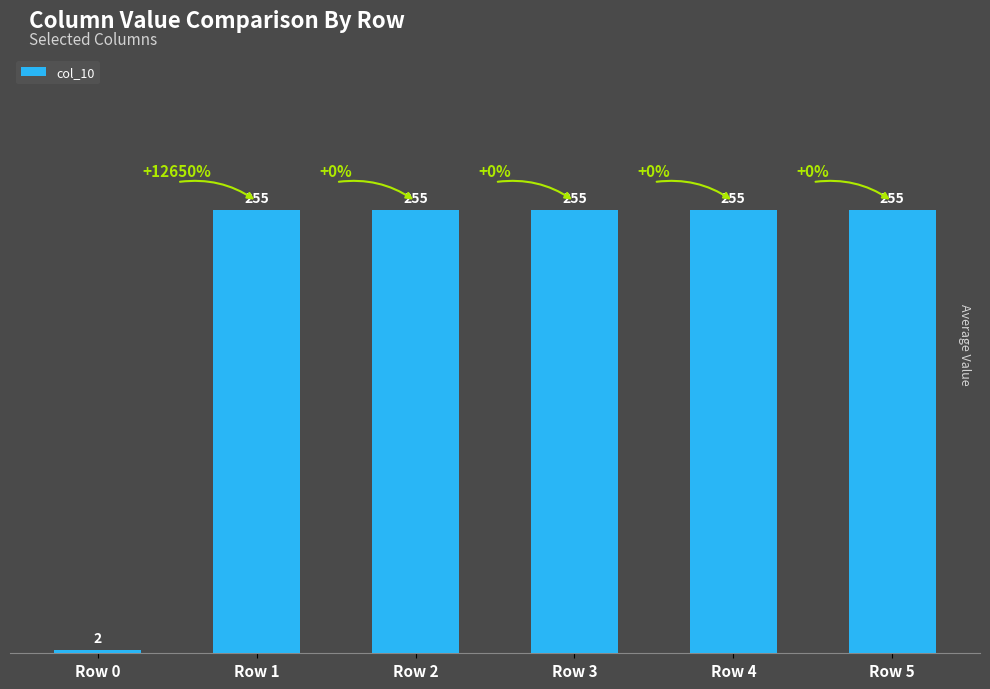

At which category does the chart reach its minimum across all series?

Row 0